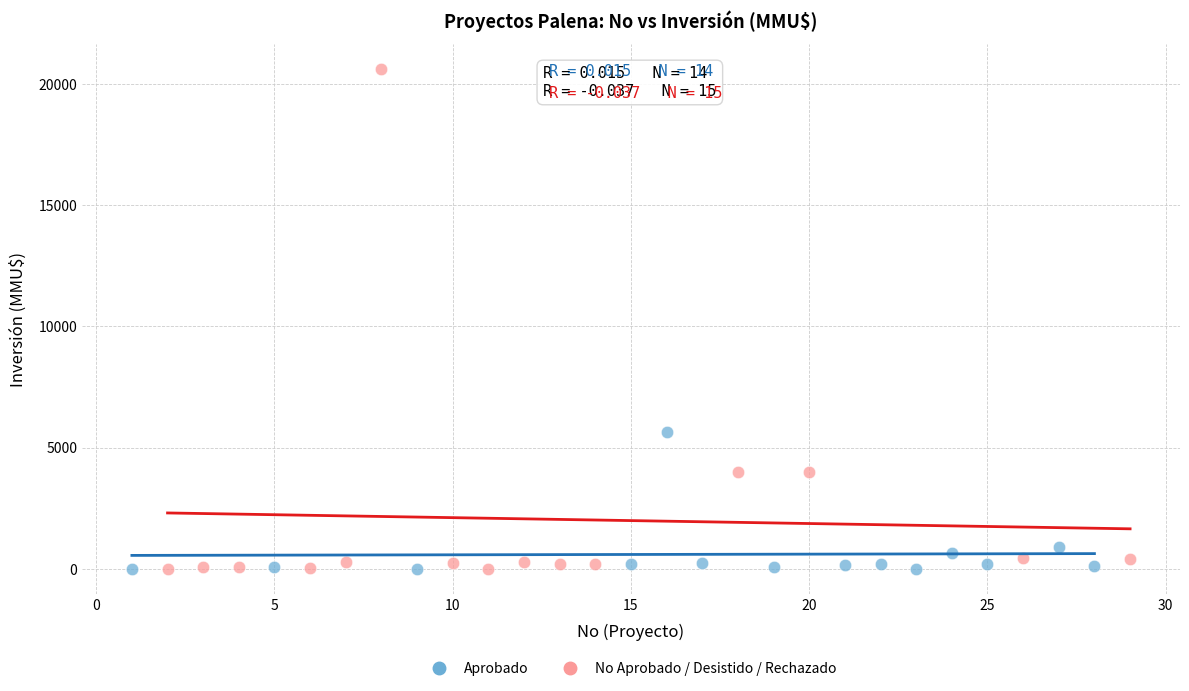

What are all the series names shown in the legend?

Aprobado, No Aprobado / Desistido / Rechazado